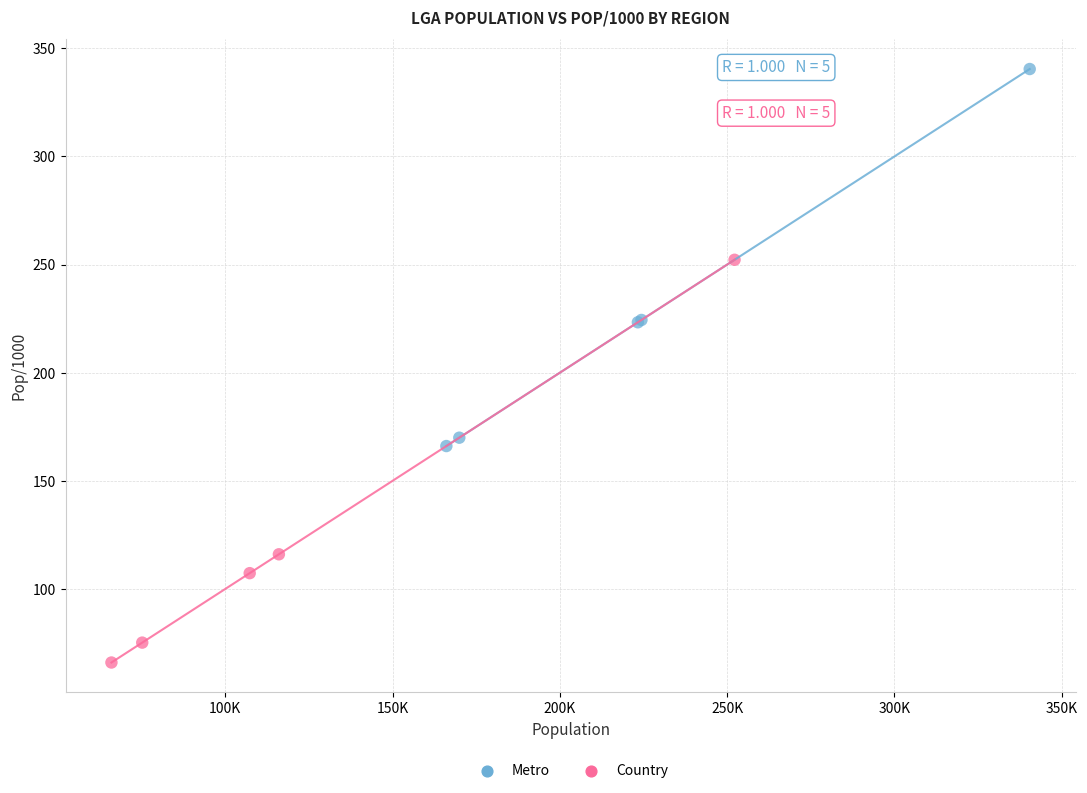

Which series reaches the minimum Y coordinate?

Country